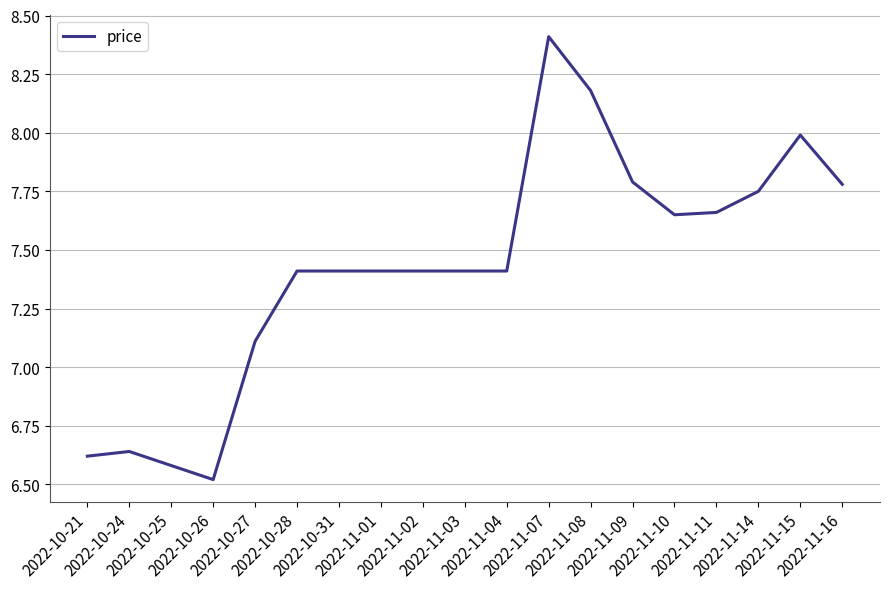

What is the greatest value displayed?

8.4